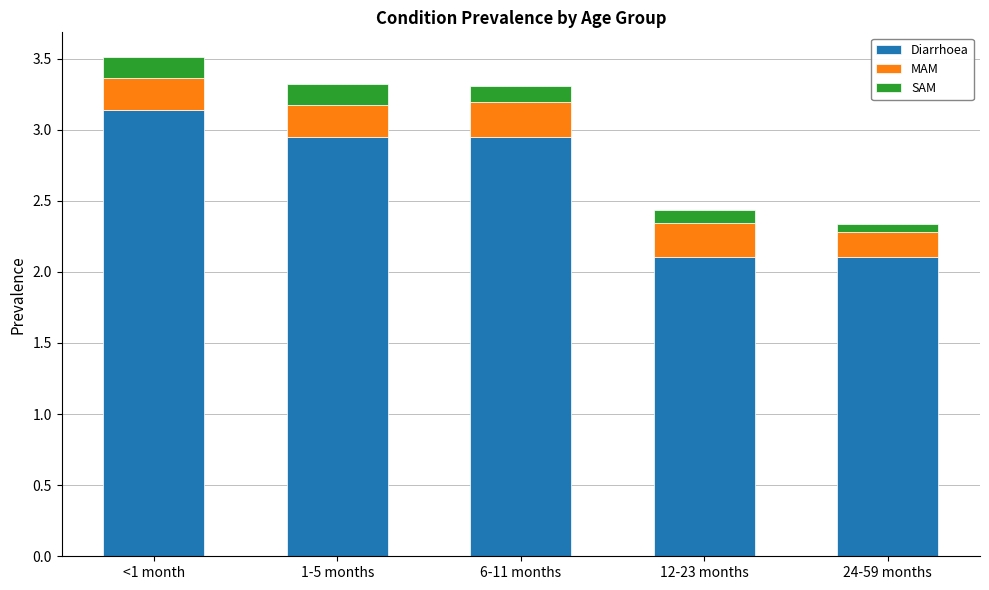

What is the difference between the maximum and minimum values in the Diarrhoea series?

1.0